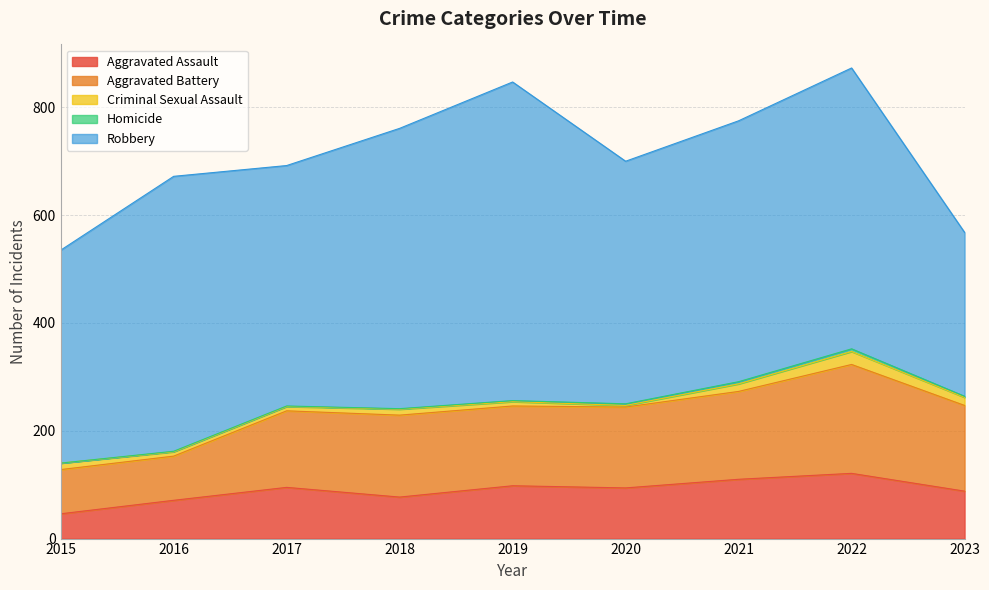

How many values in the Robbery series exceed 484?

4